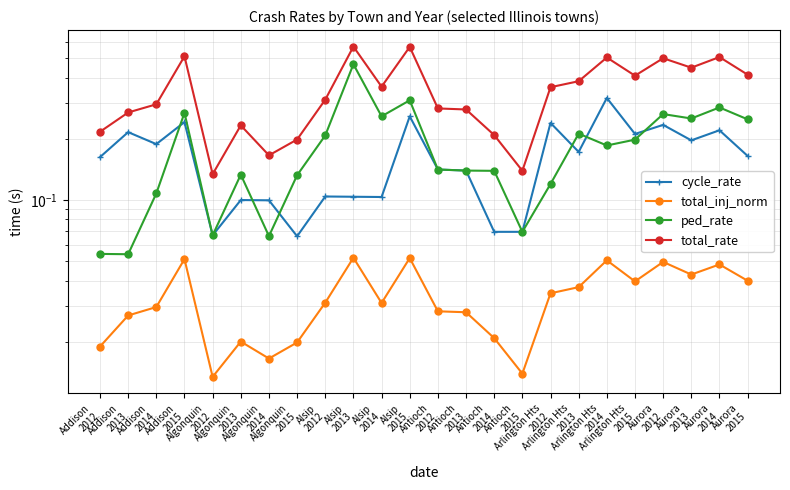

Reading left to right, extract all data points from this chart.

cycle_rate: 0.2	0.2	0.2	0.2	0.1	0.1	0.1	0.1	0.1	0.1	0.1	0.3	0.1	0.1	0.1	0.1	0.2	0.2	0.3	0.2	0.2	0.2	0.2	0.2
total_inj_norm: 0.0	0.0	0.0	0.1	0.0	0.0	0.0	0.0	0.0	0.1	0.0	0.1	0.0	0.0	0.0	0.0	0.0	0.0	0.1	0.0	0.0	0.0	0.0	0.0
ped_rate: 0.1	0.1	0.1	0.3	0.1	0.1	0.1	0.1	0.2	0.5	0.3	0.3	0.1	0.1	0.1	0.1	0.1	0.2	0.2	0.2	0.3	0.3	0.3	0.2
total_rate: 0.2	0.3	0.3	0.5	0.1	0.2	0.2	0.2	0.3	0.6	0.4	0.6	0.3	0.3	0.2	0.1	0.4	0.4	0.5	0.4	0.5	0.4	0.5	0.4